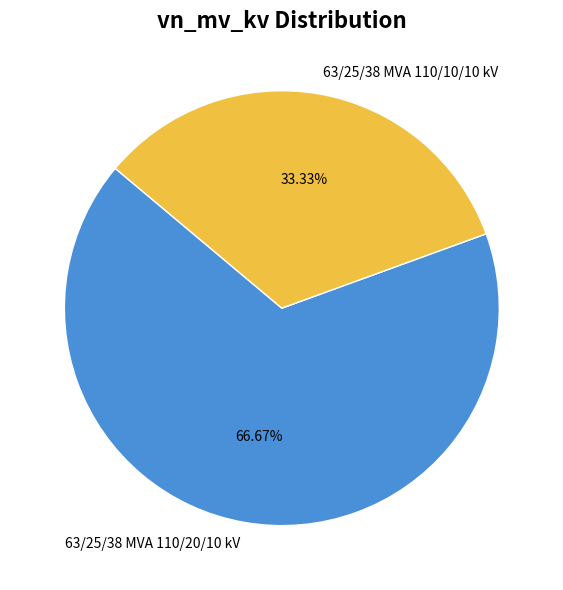

Which category has the biggest portion of the pie?

63/25/38 MVA 110/20/10 kV